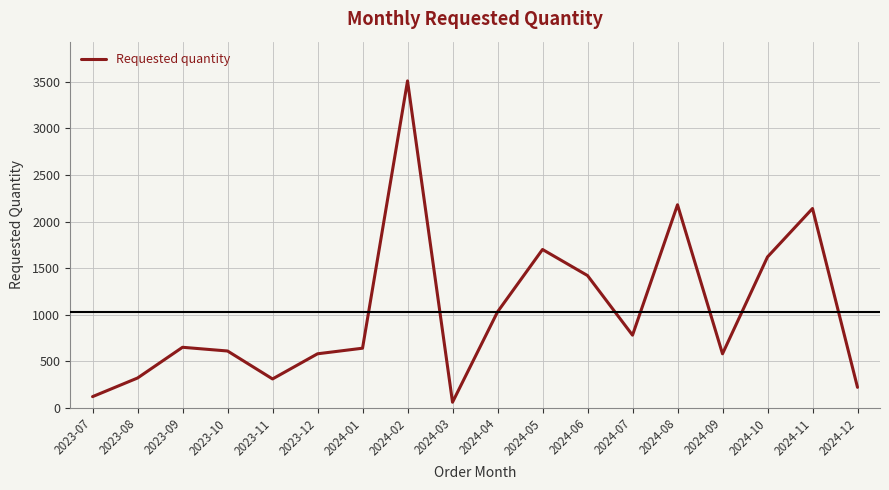

Which has a higher value, 2023-08 or 2024-04?

2024-04